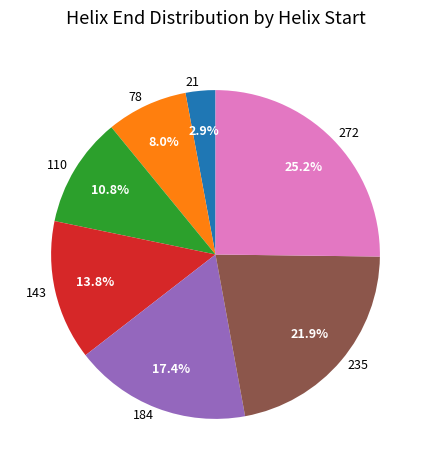

To the nearest percent, what portion does 184 represent?

17%